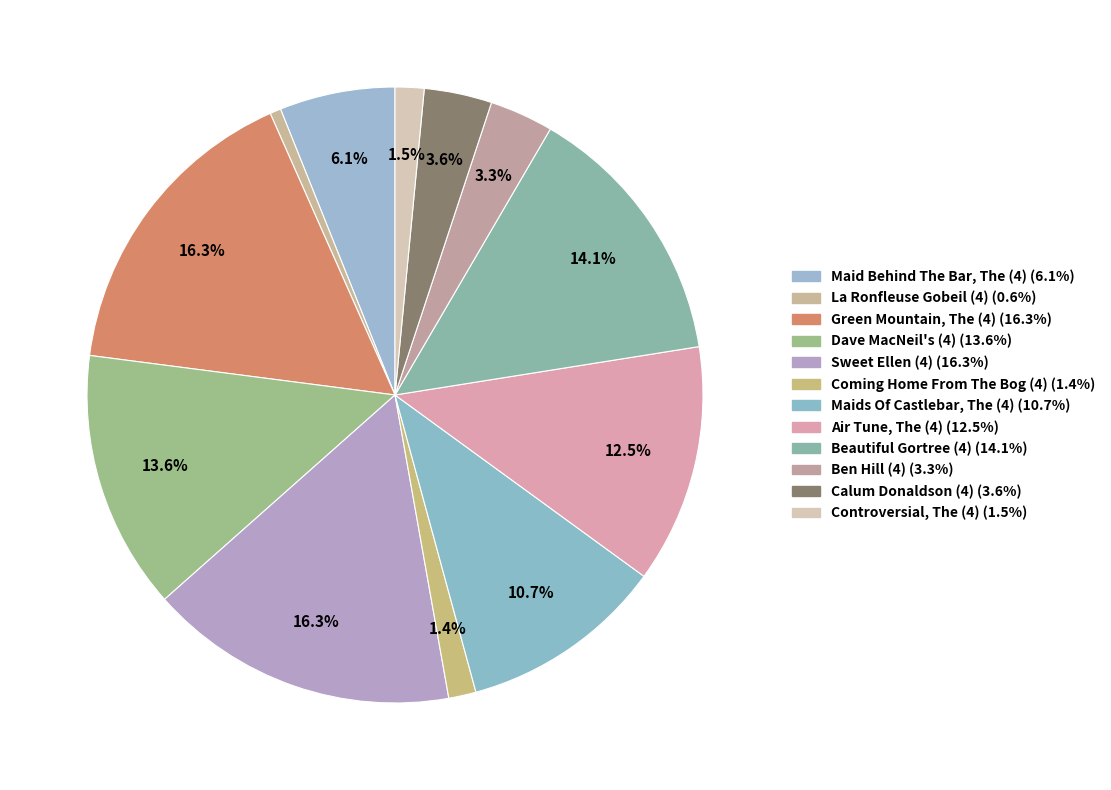

What is the change in value from Maids Of Castlebar, The (4) to Beautiful Gortree (4)?

+6861